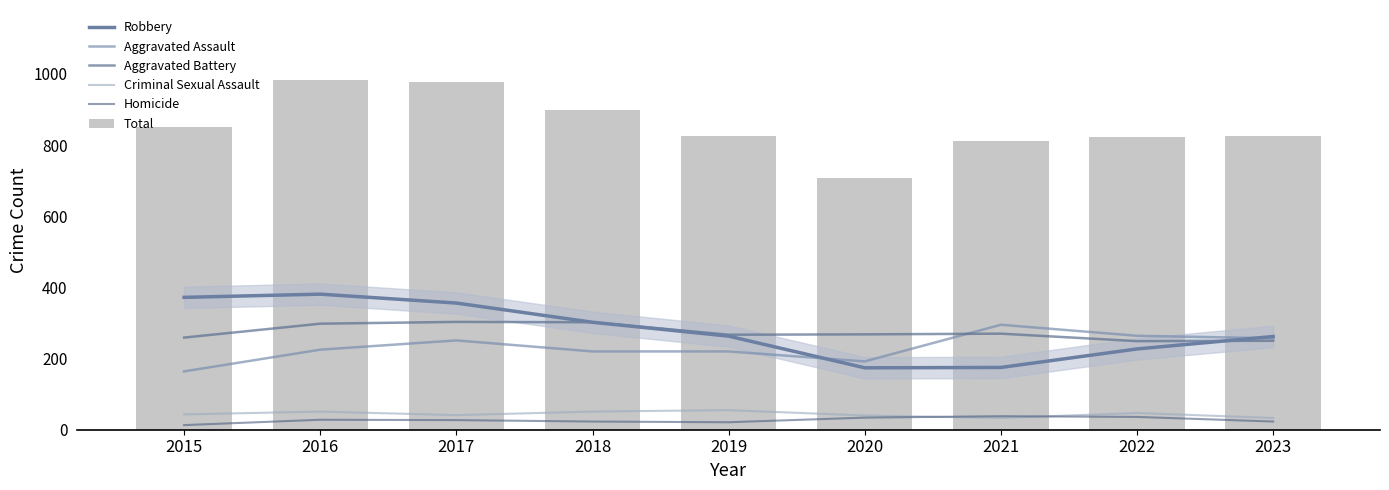

How many data points does each series have?

9